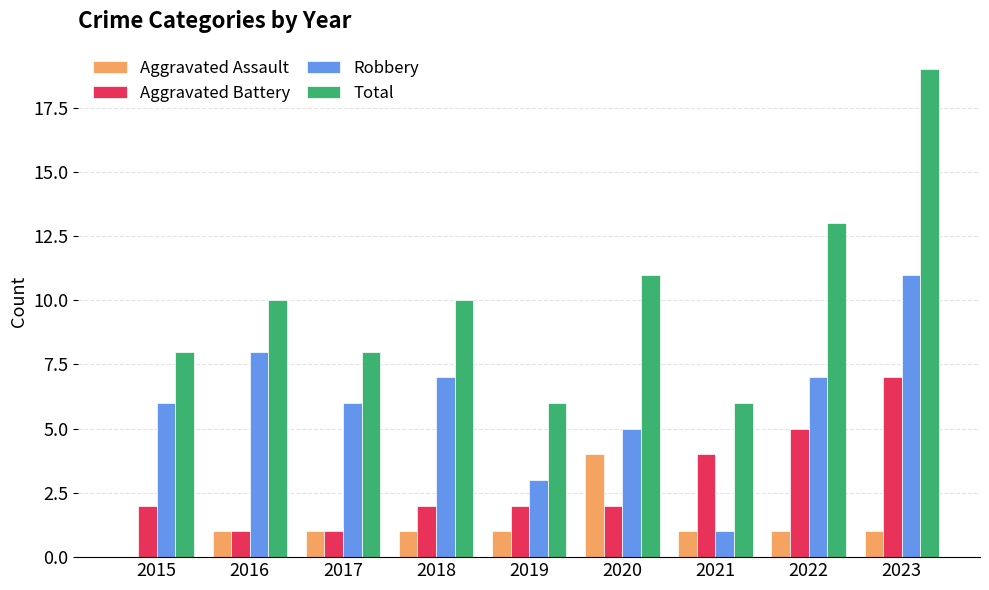

Reading right to left, extract all data points from this chart.

Aggravated Assault: 1	1	1	4	1	1	1	1	0
Aggravated Battery: 7	5	4	2	2	2	1	1	2
Robbery: 11	7	1	5	3	7	6	8	6
Total: 19	13	6	11	6	10	8	10	8